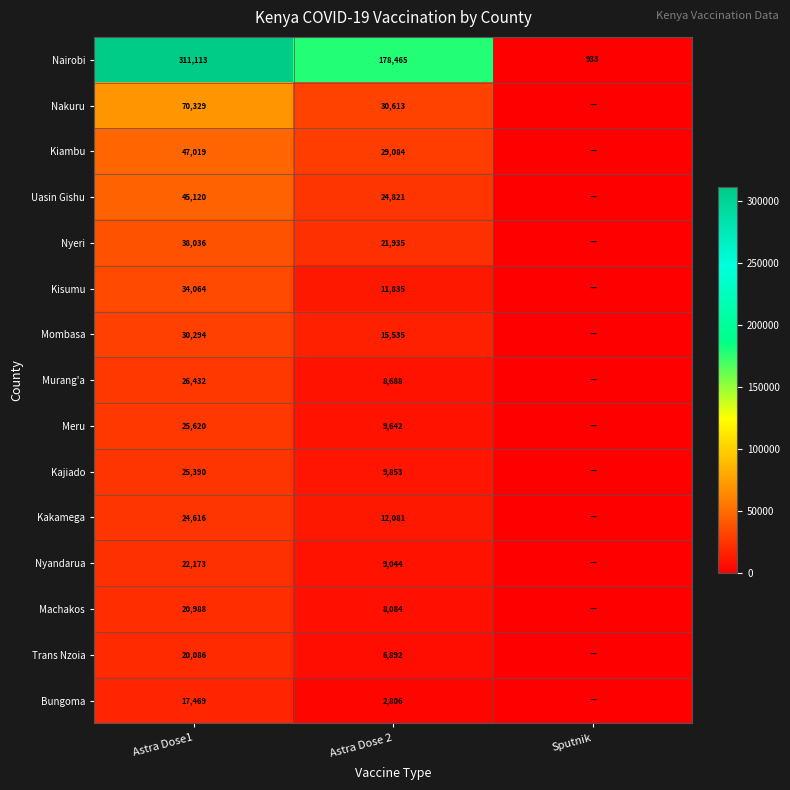

Between Sputnik and Astra Dose1, which is larger?

Astra Dose1